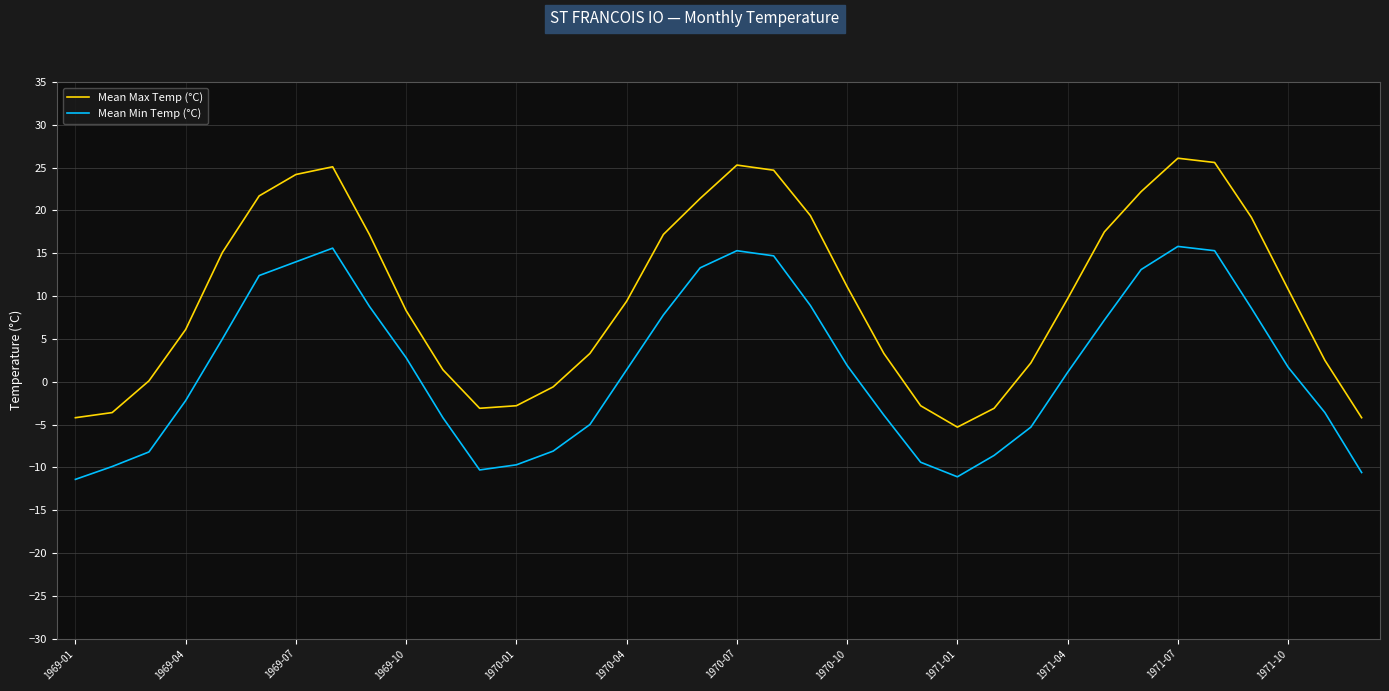

True or false: Mean Min Temp (°C) and Mean Max Temp (°C) cross at least once.

False